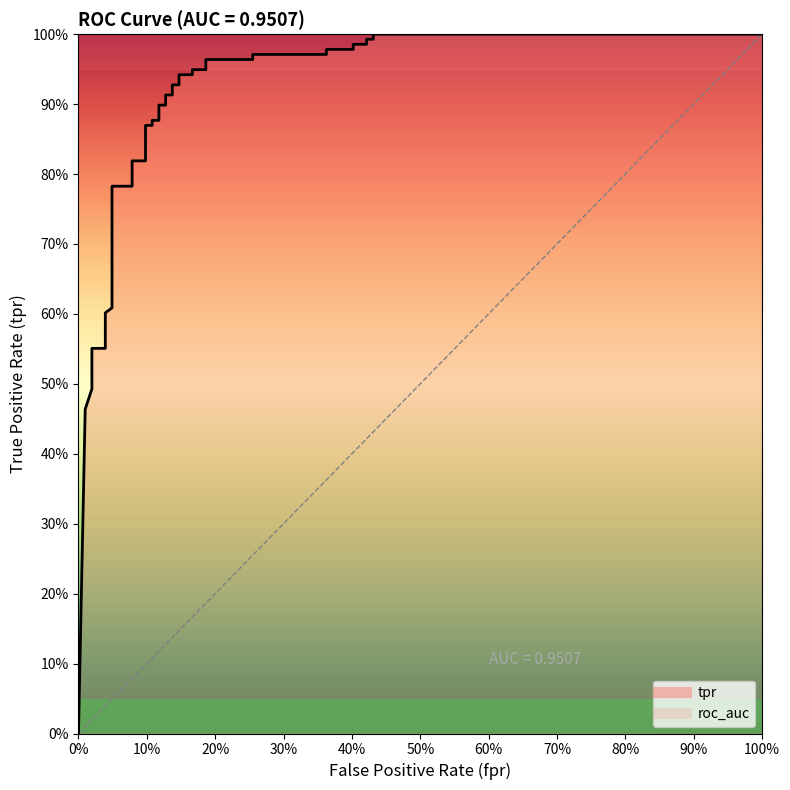

What is the difference between the maximum and second lowest values?

0.5